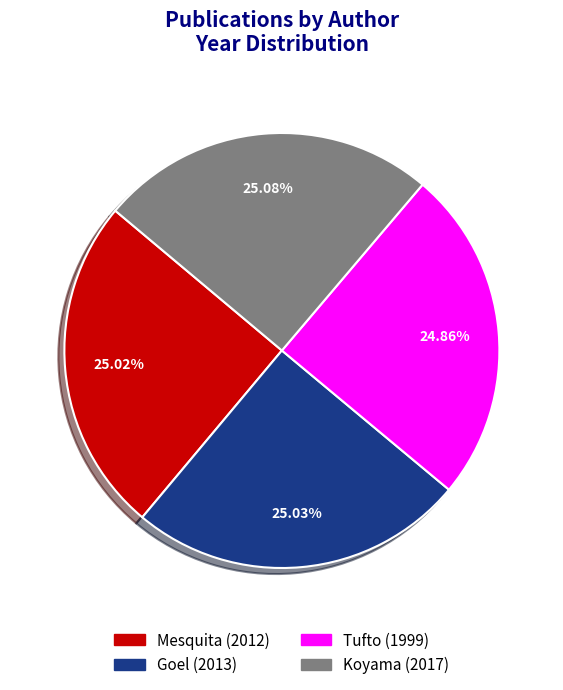

To the nearest percent, what is the combined percentage of Mesquita and Tufto?

50%